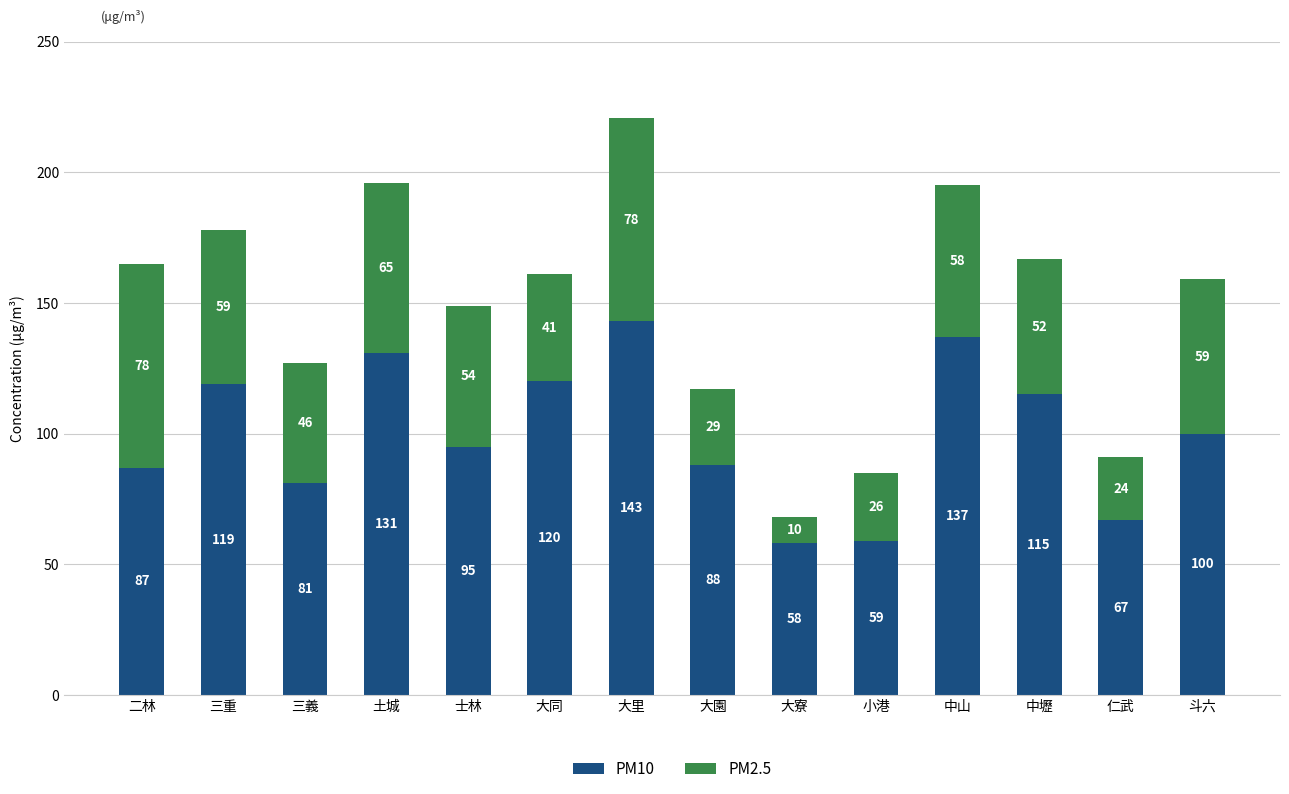

What is the difference between the PM10 values at 斗六 and 土城?

31